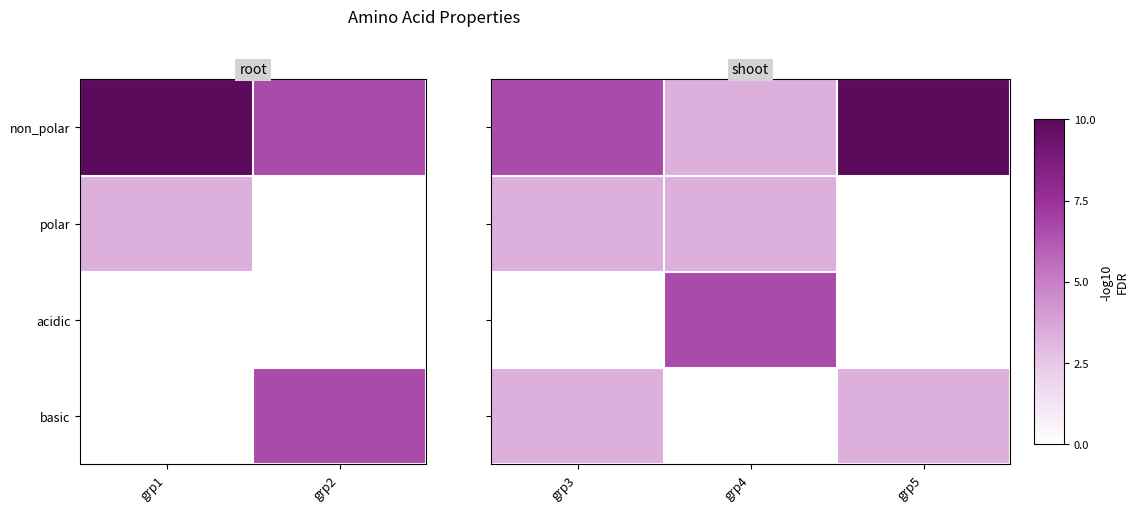

How many values in the non_polar series are below 6?

1